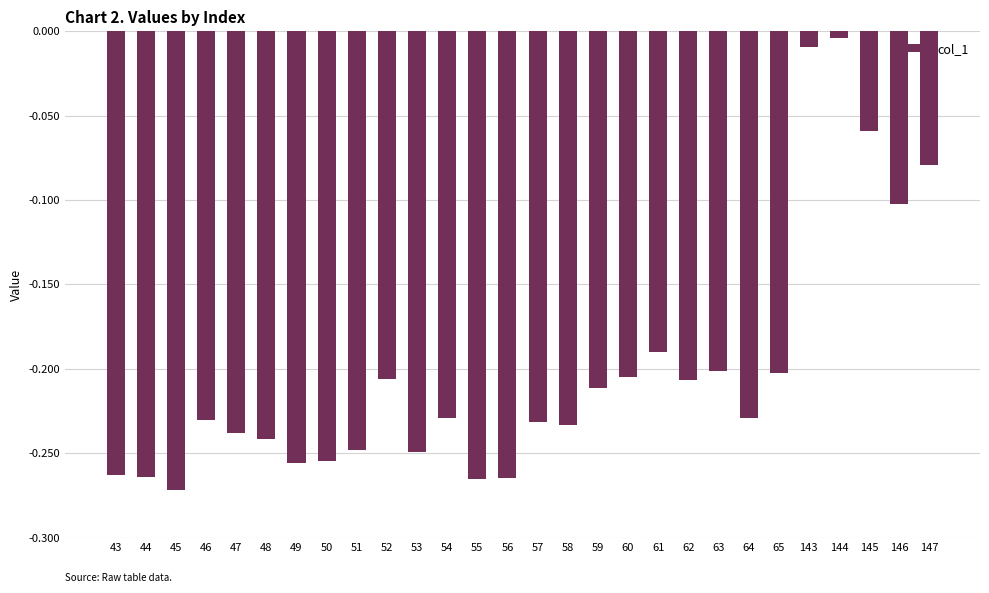

Is it true that the value at 46 is -0.2?

True